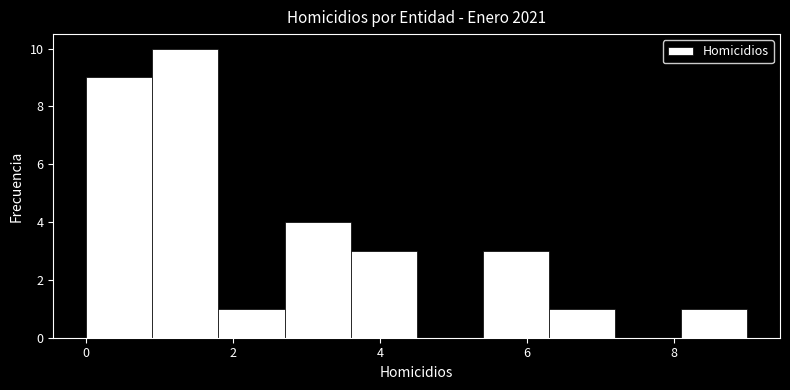

Reading left to right, list every bar in this chart as the range it spans on the x-axis followed by its height. Neither the bar edges nor the heights are printed on the chart, so give them approximately, as read against the axes.

0.0 to 0.9: 9
0.9 to 1.8: 10
1.8 to 2.7: 1
2.7 to 3.6: 4
3.6 to 4.5: 3
4.5 to 5.4: 0
5.4 to 6.3: 3
6.3 to 7.2: 1
7.2 to 8.1: 0
8.1 to 9.0: 1